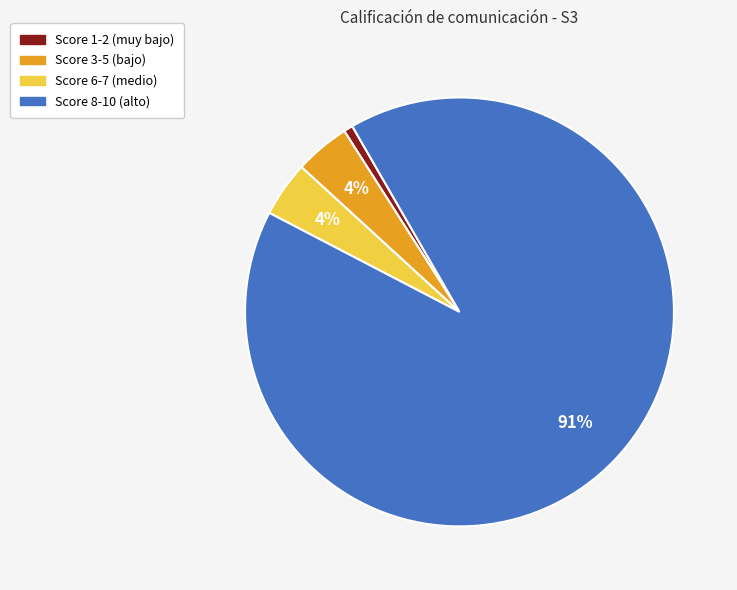

Is there a majority slice in this chart?

Yes